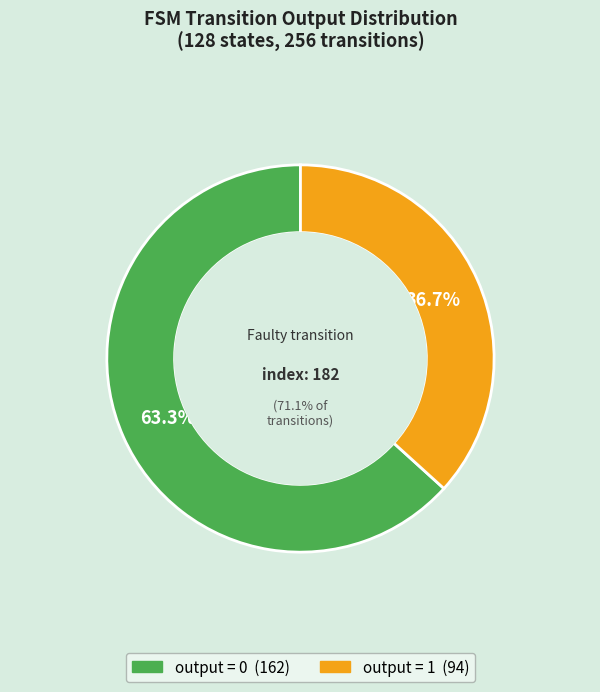

Does any single category account for the majority?

Yes